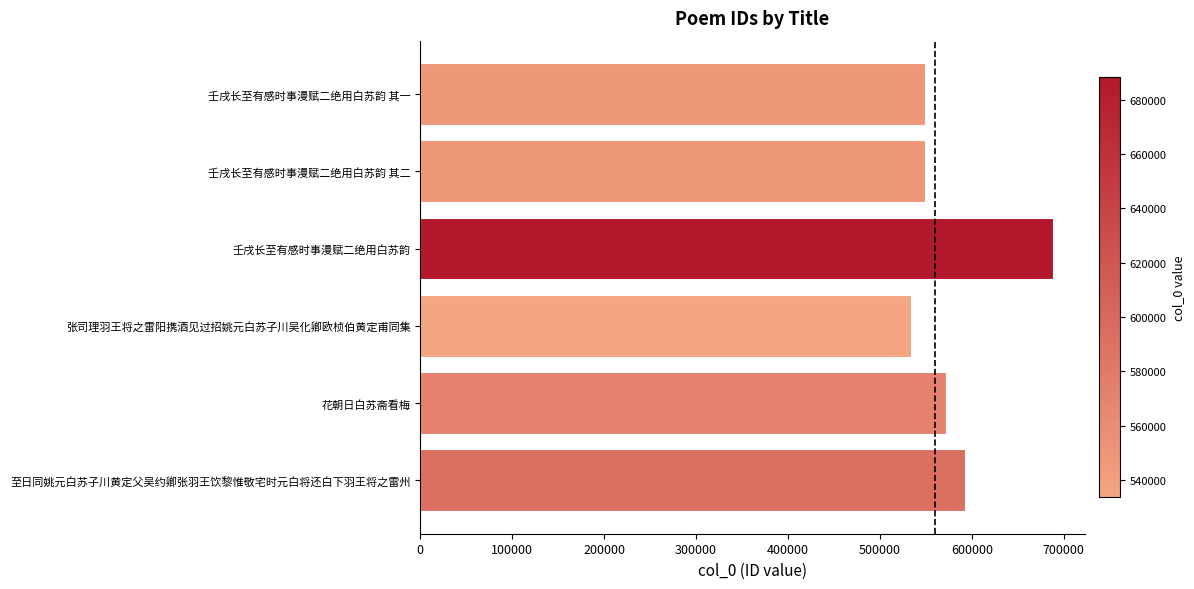

What is the label of the 2nd bar from the top?

壬戌长至有感时事漫赋二绝用白苏韵 其二